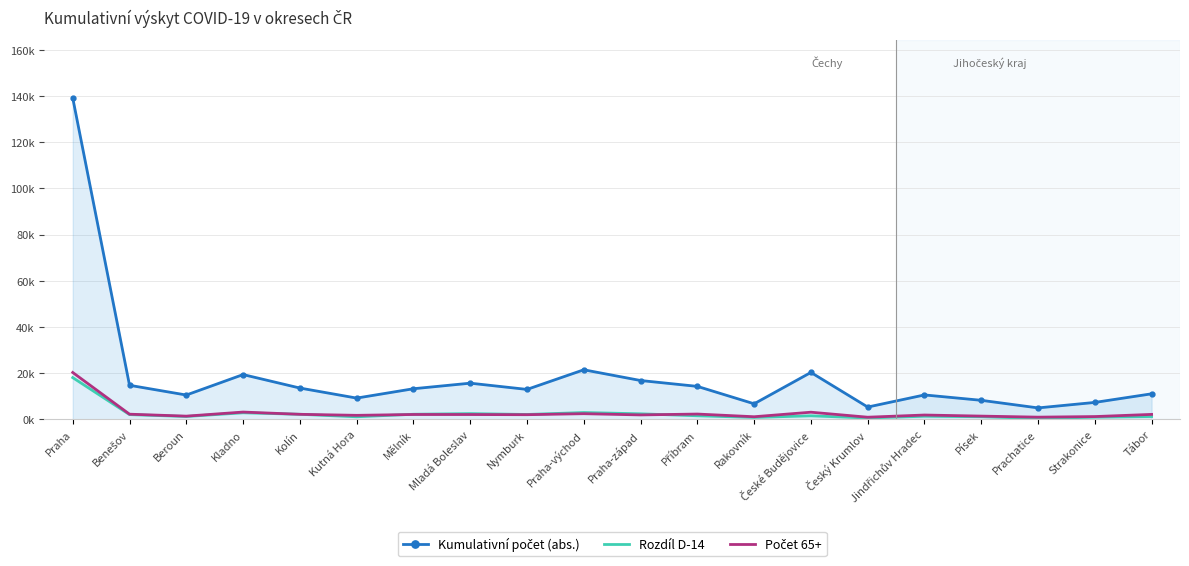

At which category is the sum across all series the highest?

Praha